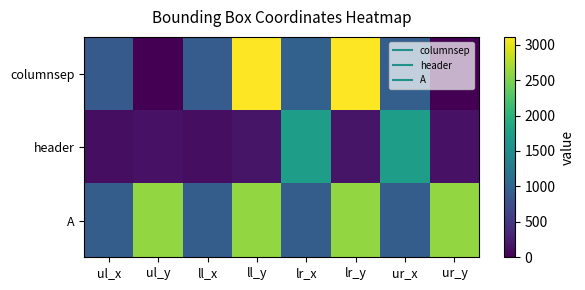

Which series changed the most between ul_x and ur_x?

header